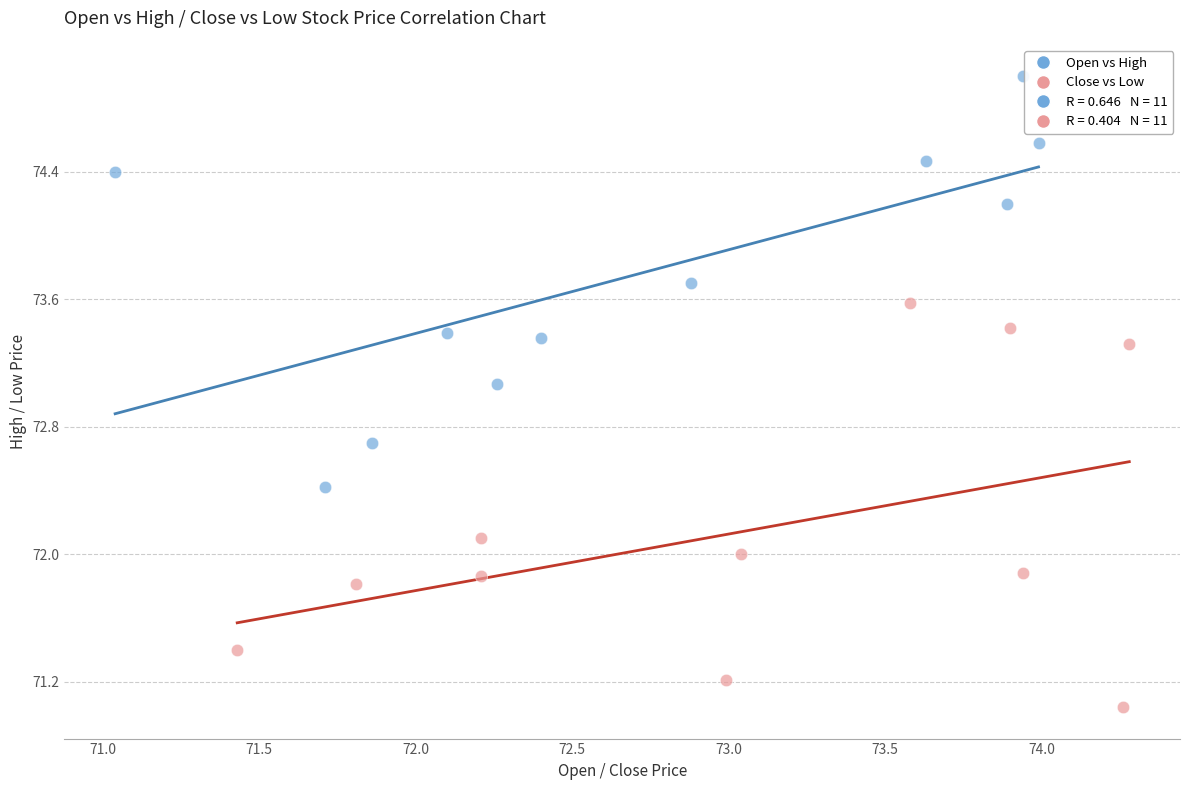

Which series contains the lowest Y value?

Close vs Low